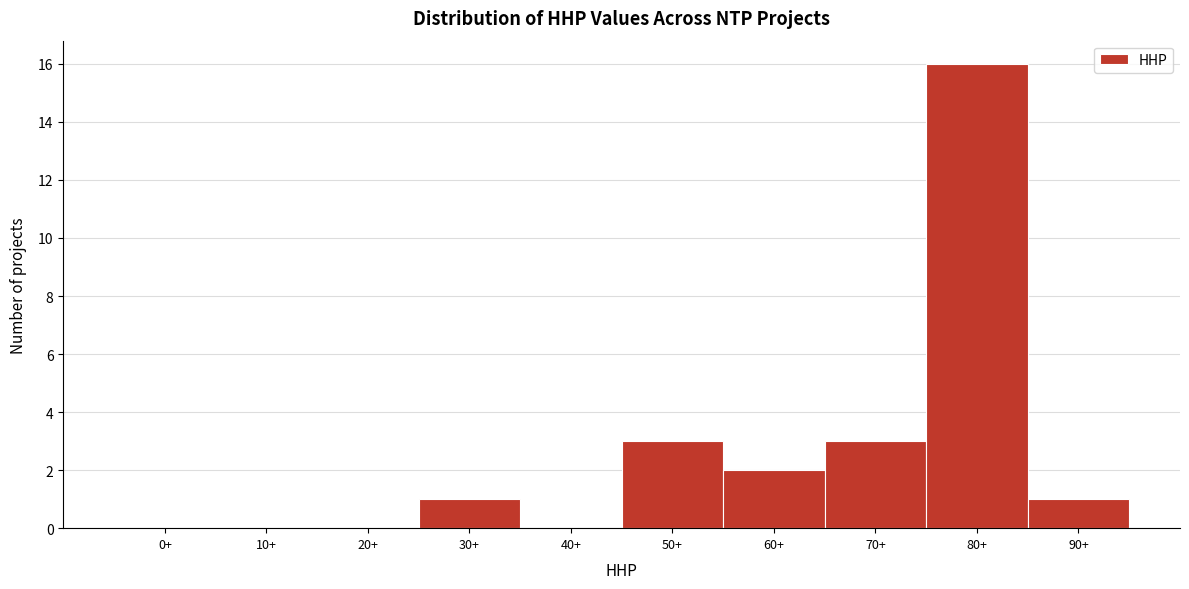

Reading left to right, extract all data points from this chart.

0+=0	10+=0	20+=0	30+=1	40+=0	50+=3	60+=2	70+=3	80+=16	90+=1